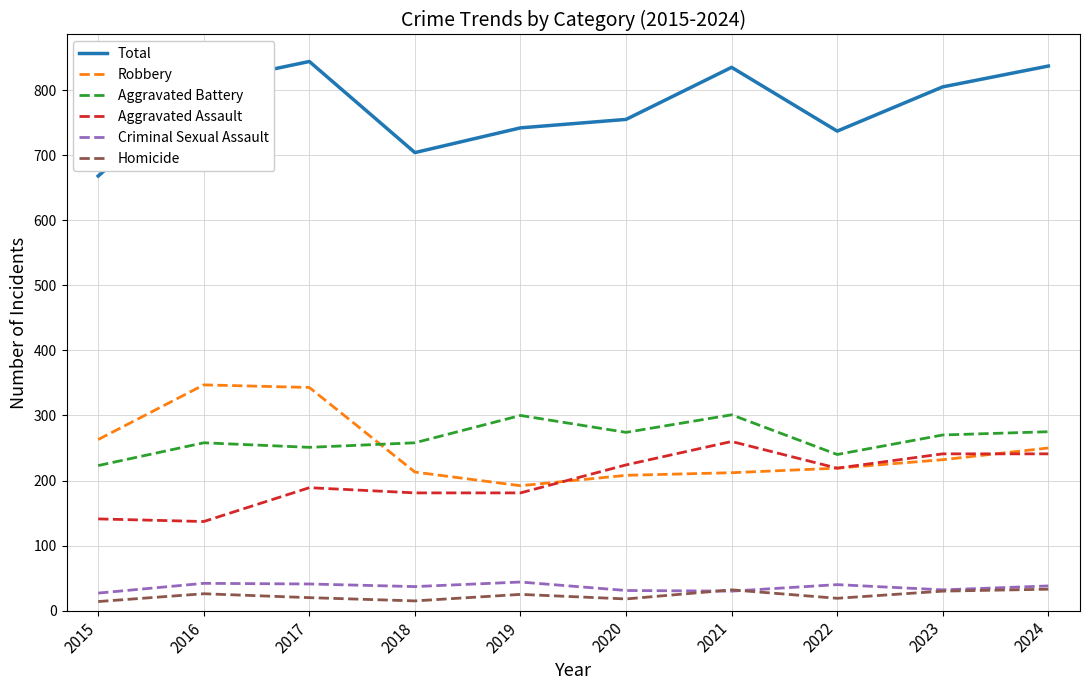

What is the approximate value of Robbery at 2018?

213